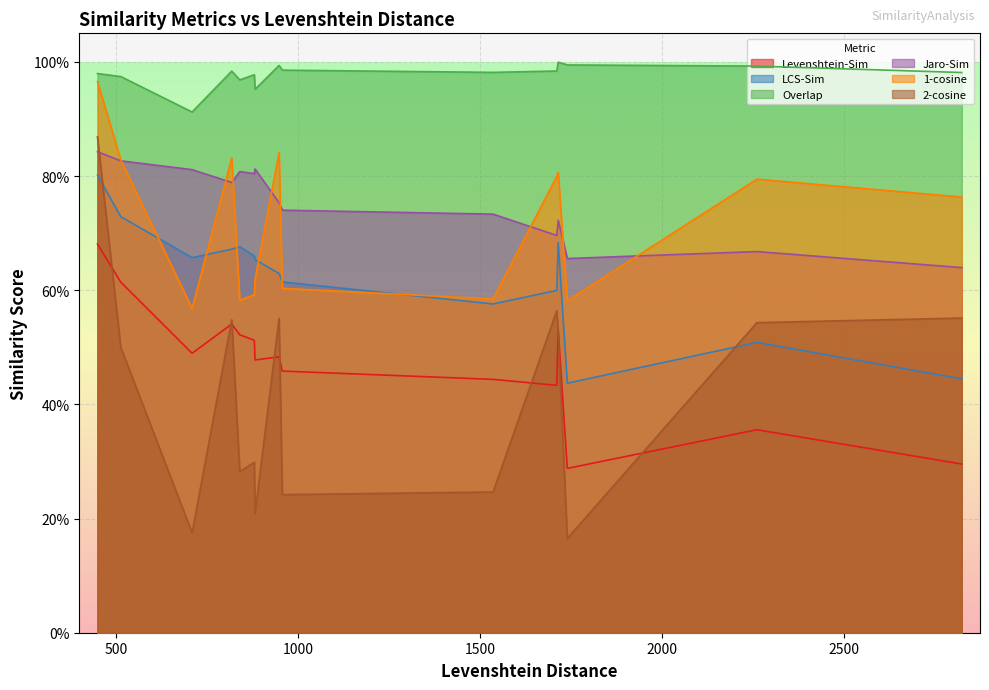

True or false: Levenshtein-Sim and LCS-Sim intersect in this chart.

False